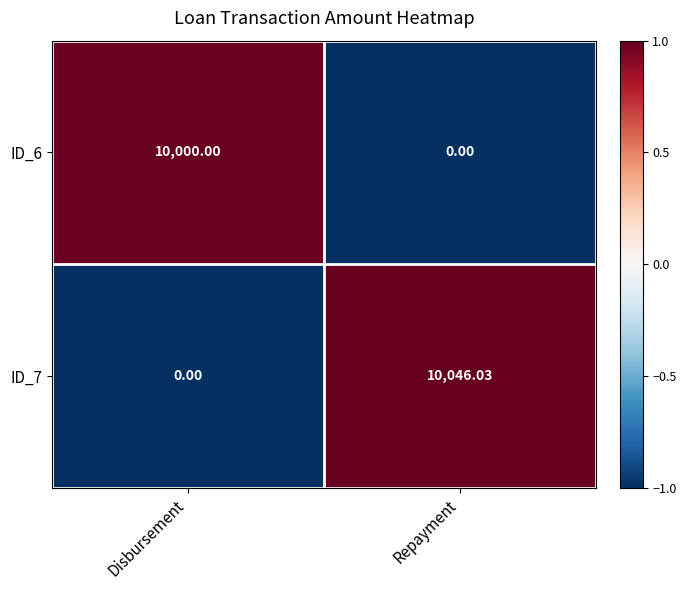

Count the number of categories in the chart.

2